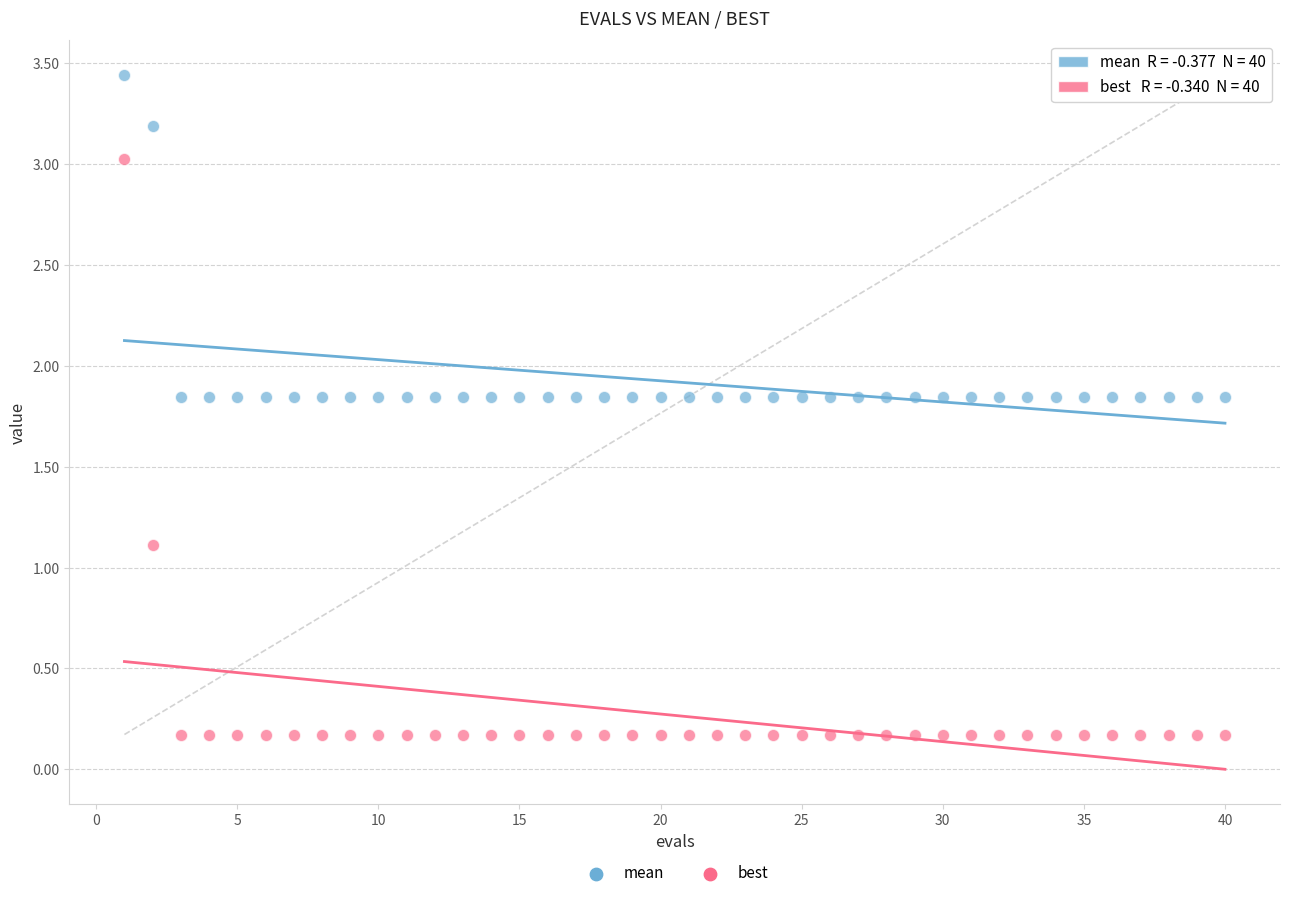

Across all series, what Y value is closest to 1?

1.1